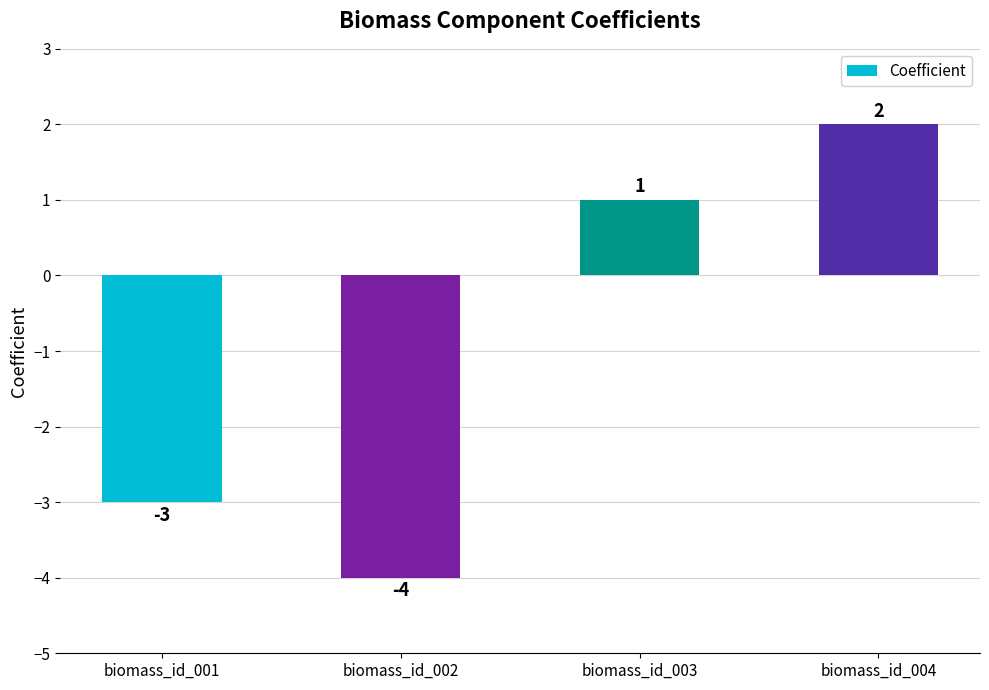

The chart shows a value of -2 at biomass_id_001. True or false?

False